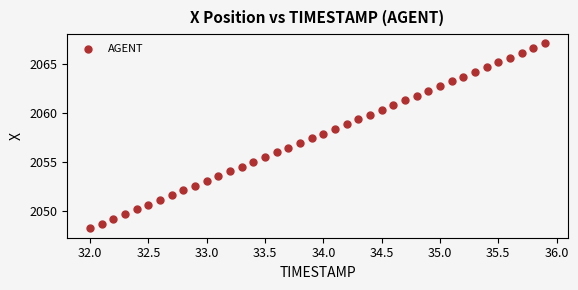

What is the range of X values (max minus min)?

3.9